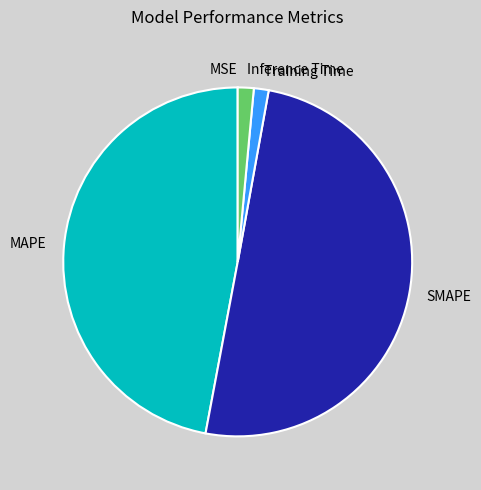

The Training Time slice represents 1% of the pie. True or false?

True